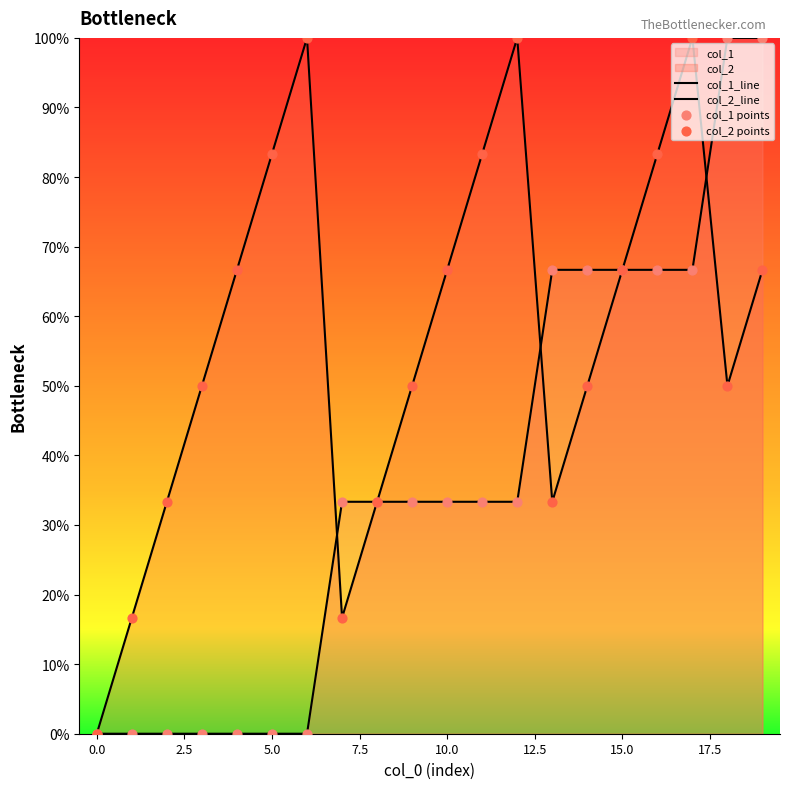

Which series reaches the minimum Y coordinate?

col_1_line